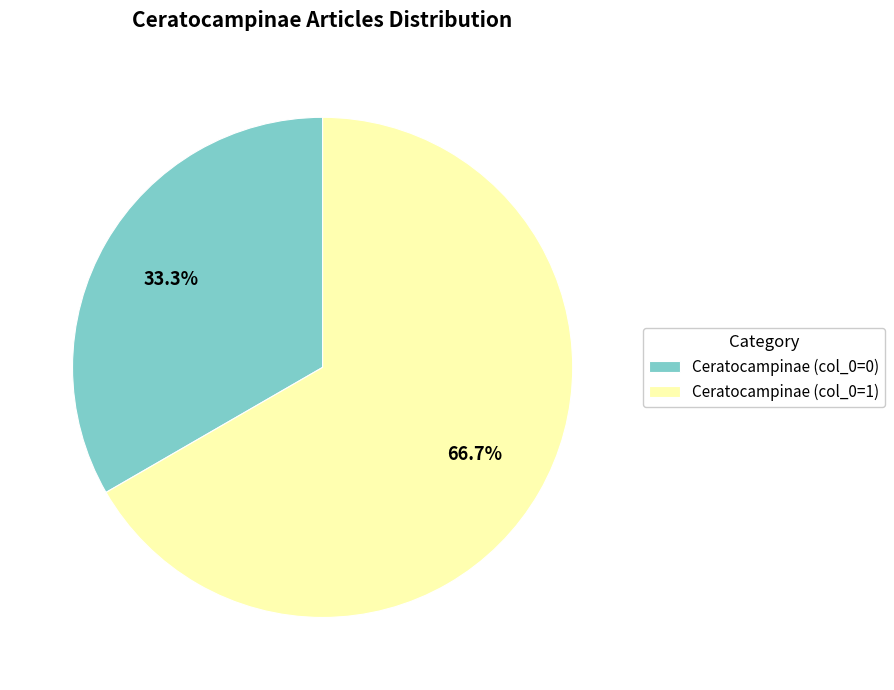

Count the number of slices in the pie.

2